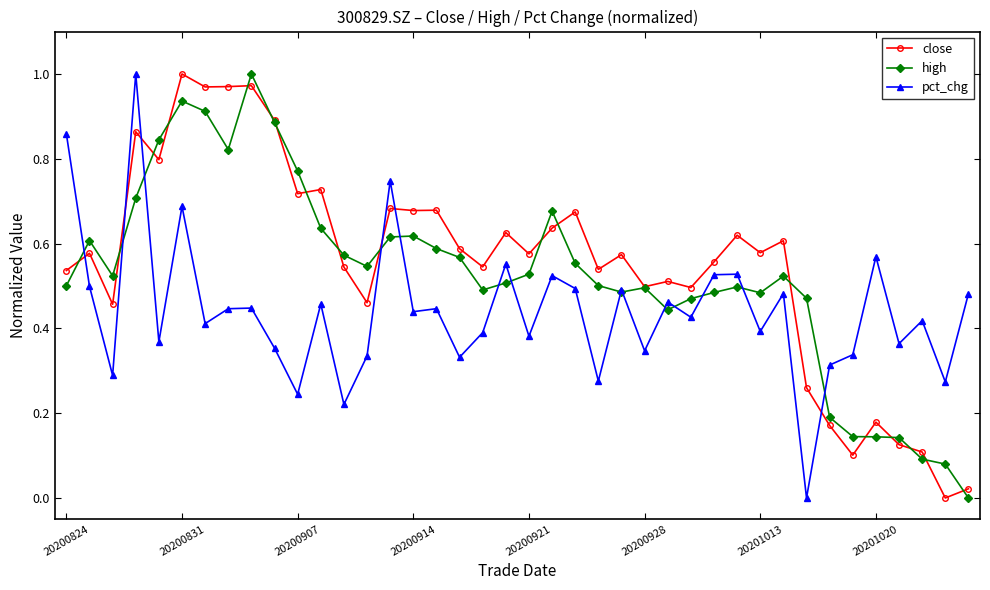

True or false: close has more than 2 interior local peaks.

True